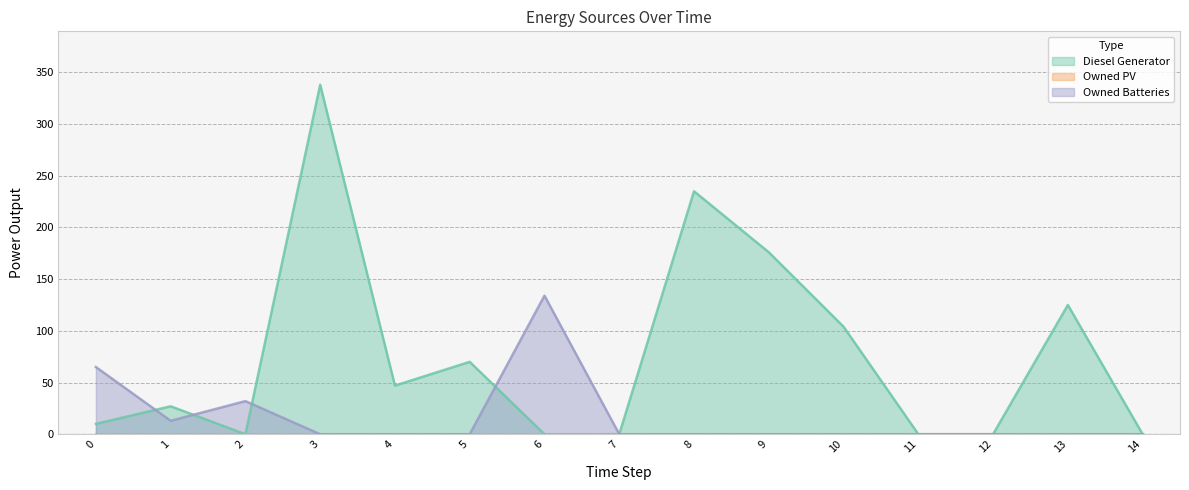

Reading left to right, extract all data points from this chart.

Diesel Generator: 10	27	0	338	47	70	0	0	235	176	104	0	0	125	0
Owned Batteries: 65	13	32	0	0	0	134	0	0	0	0	0	0	0	0